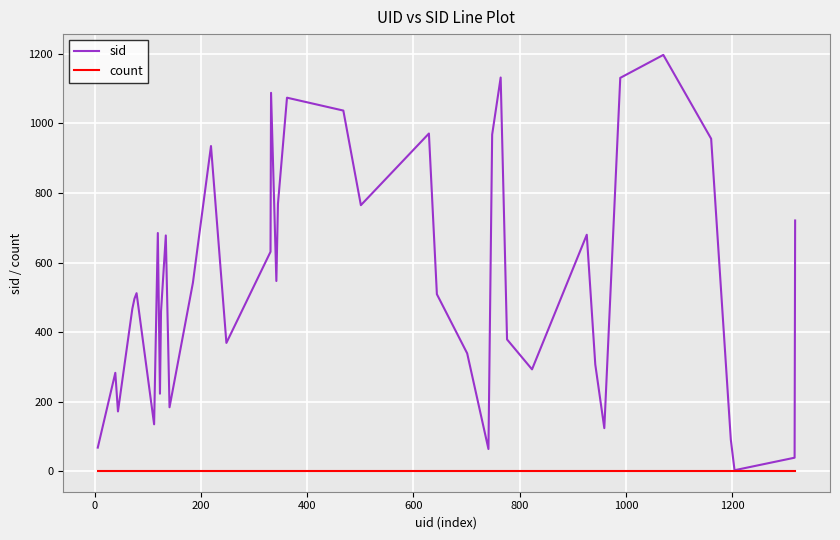

What is the maximum value shown in the chart?

1197